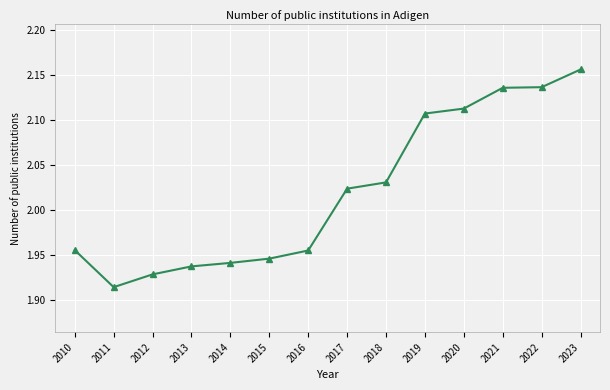

How many lines are shown in the chart?

1